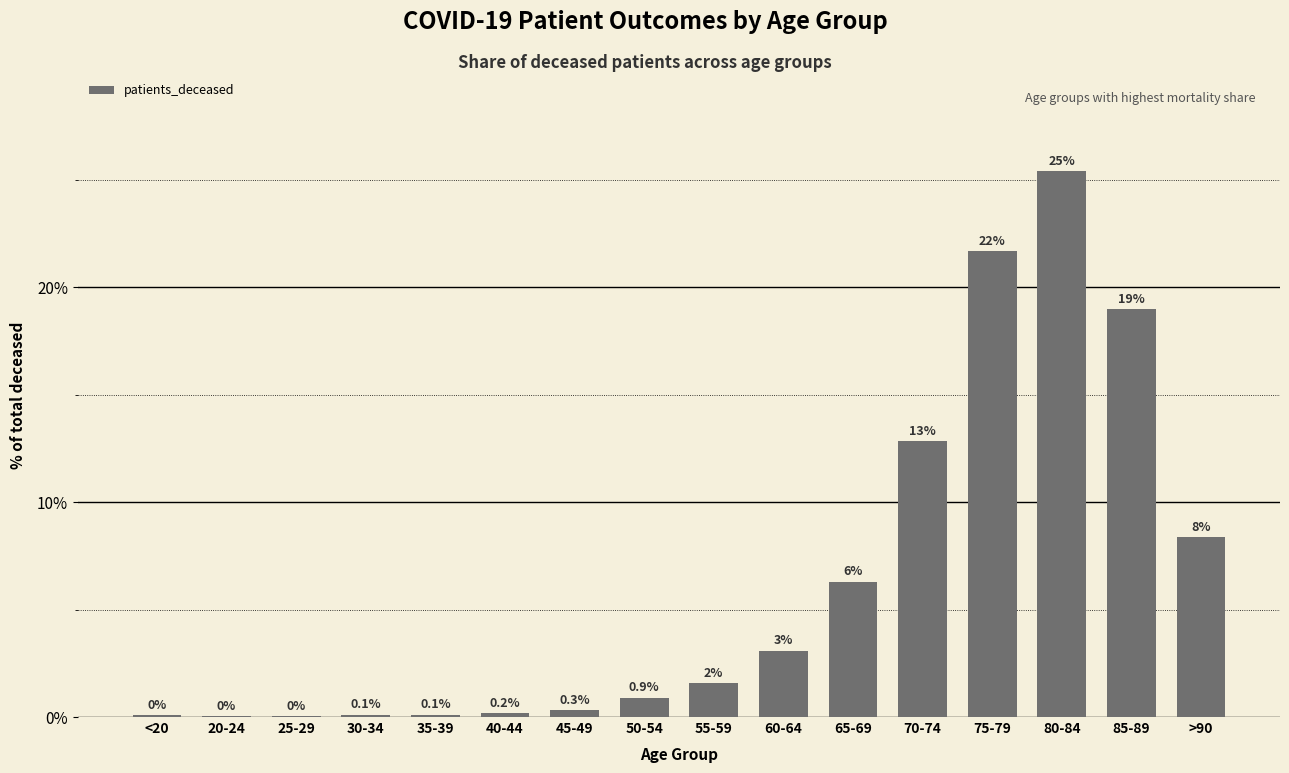

Between 70-74 and 65-69, which is larger?

70-74